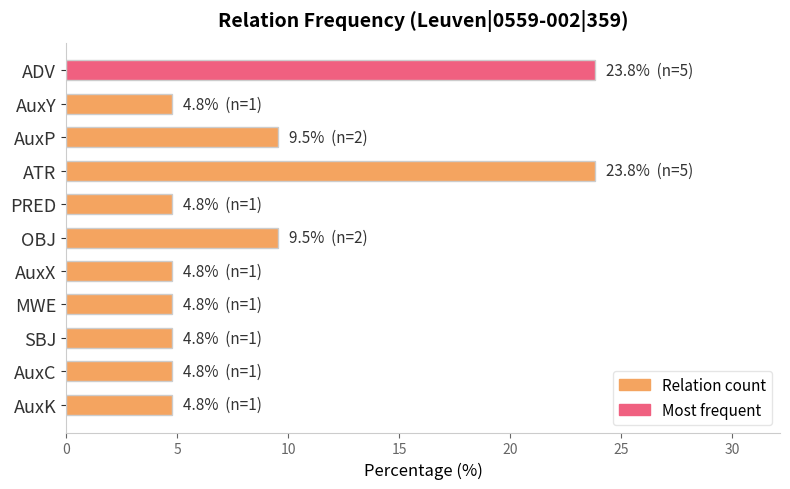

Reading top to bottom, extract all data points from this chart.

23.8	4.8	9.5	23.8	4.8	9.5	4.8	4.8	4.8	4.8	4.8